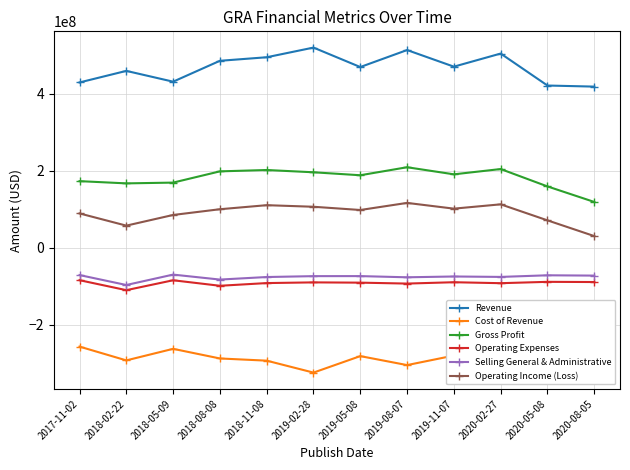

Where is the first local minimum for Selling General & Administrative?

2018-02-22